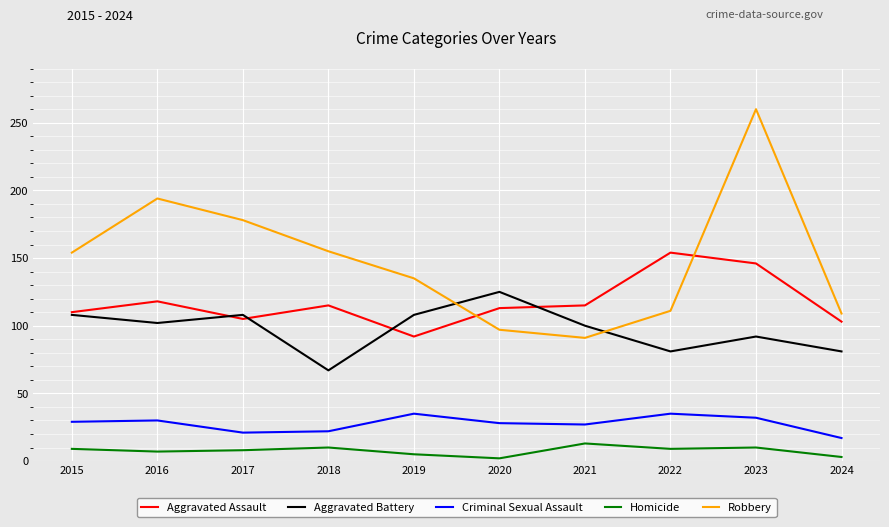

Which series has the largest range (max minus min)?

Robbery